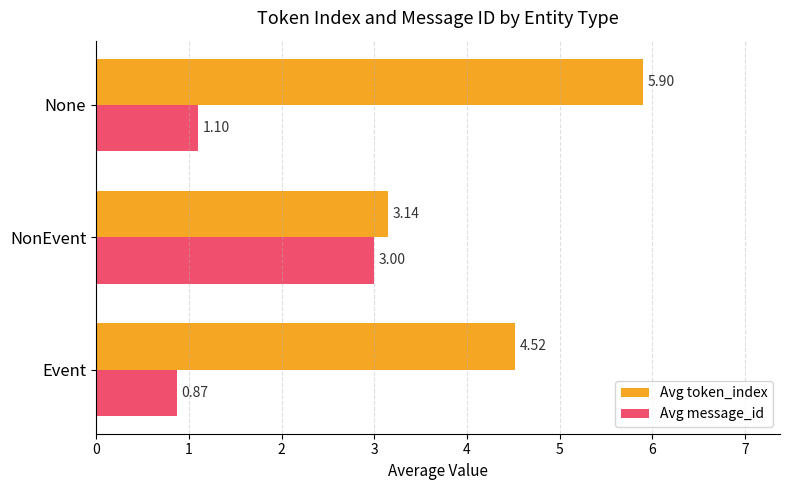

Which category has the lowest value in the Avg token_index series?

NonEvent